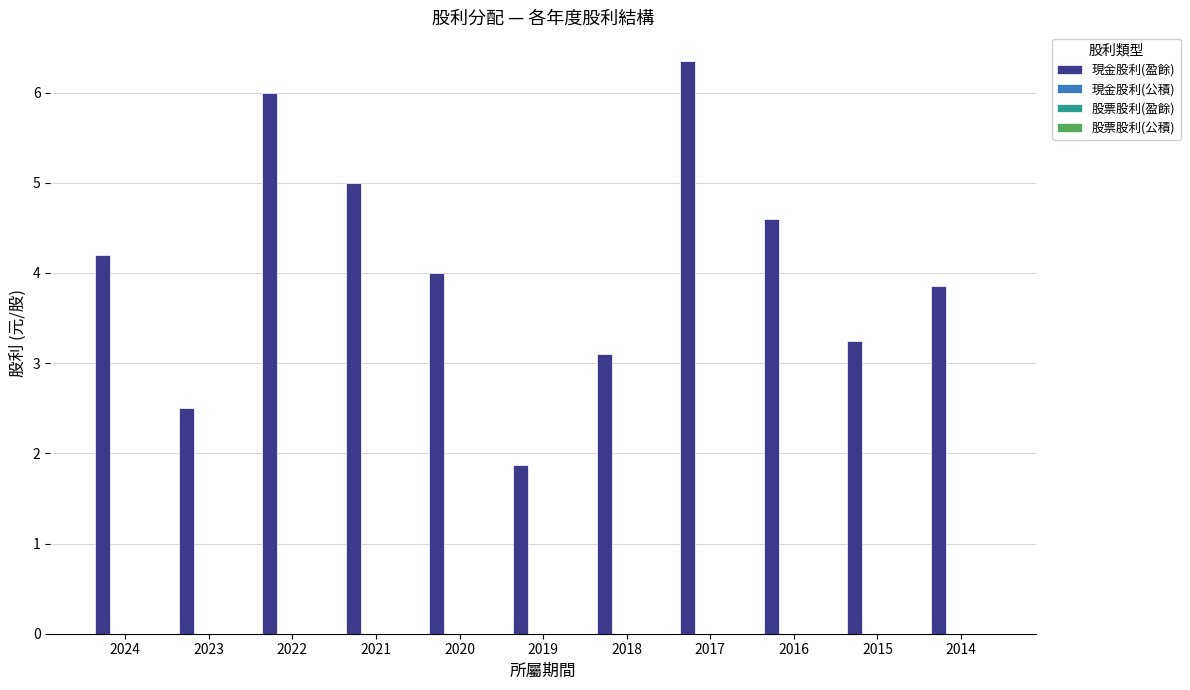

What is the difference between the maximum and minimum values?

4.5